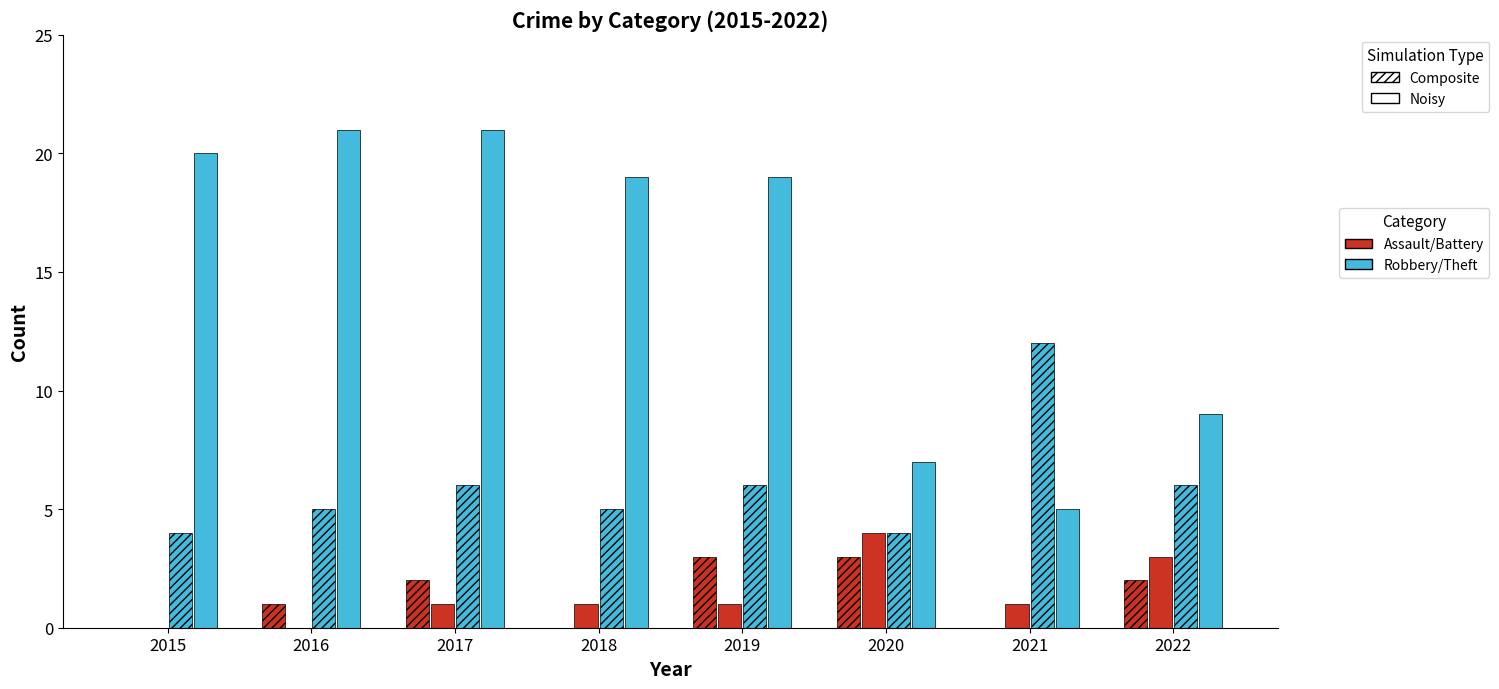

At which category is the sum across all series the highest?

2017